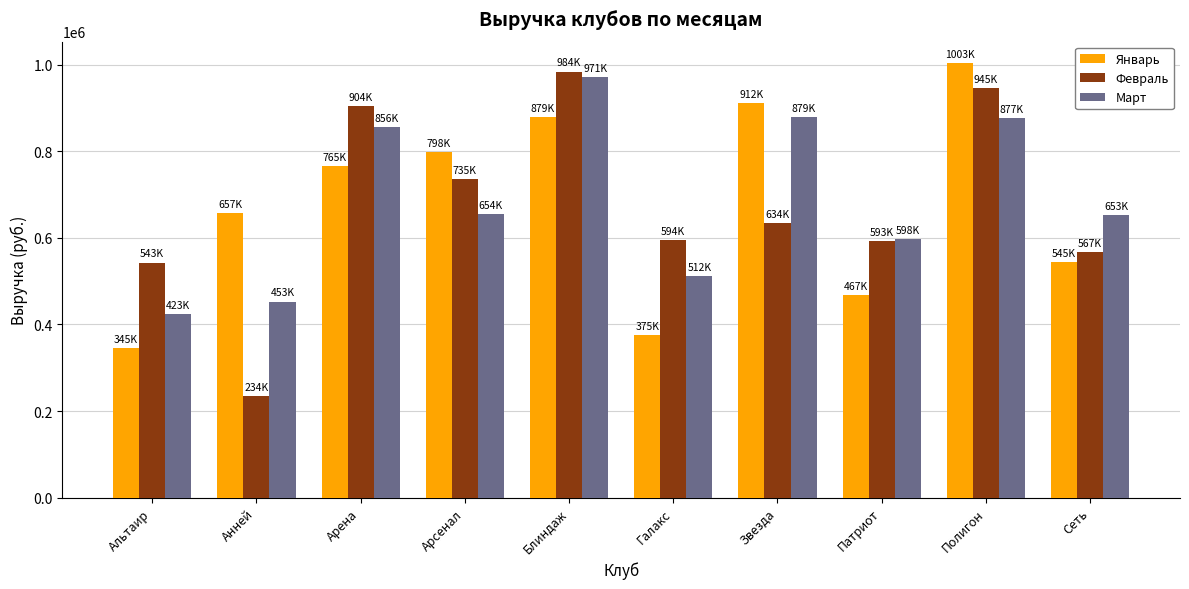

Where does the Февраль series first go above 634000?

Арена